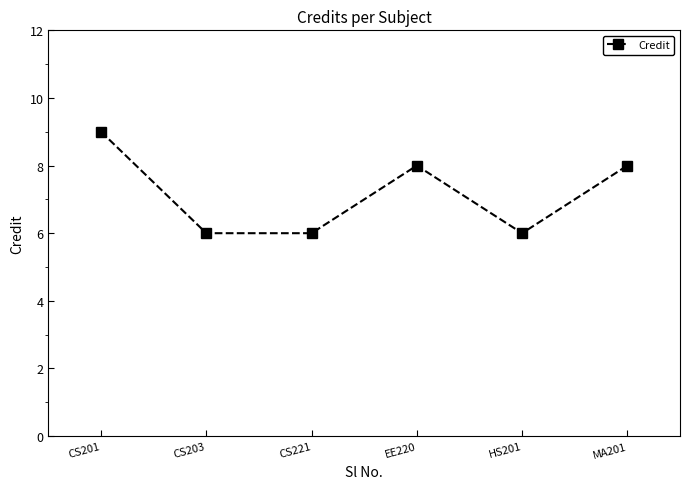

What is the value of the 4th point from the left?

8